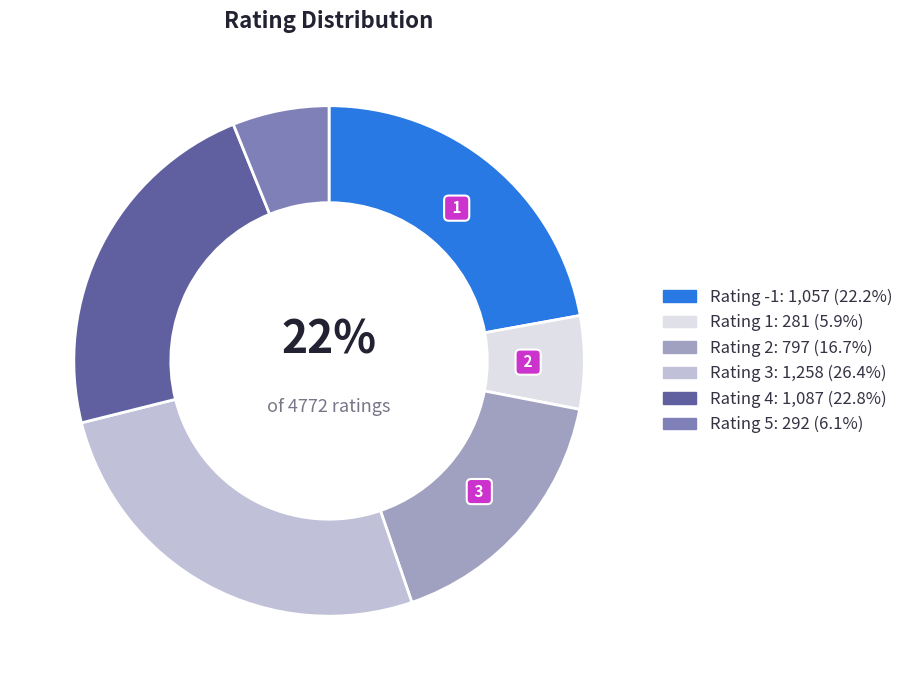

Combined, do Rating 1 and Rating 3 account for over 50%?

No